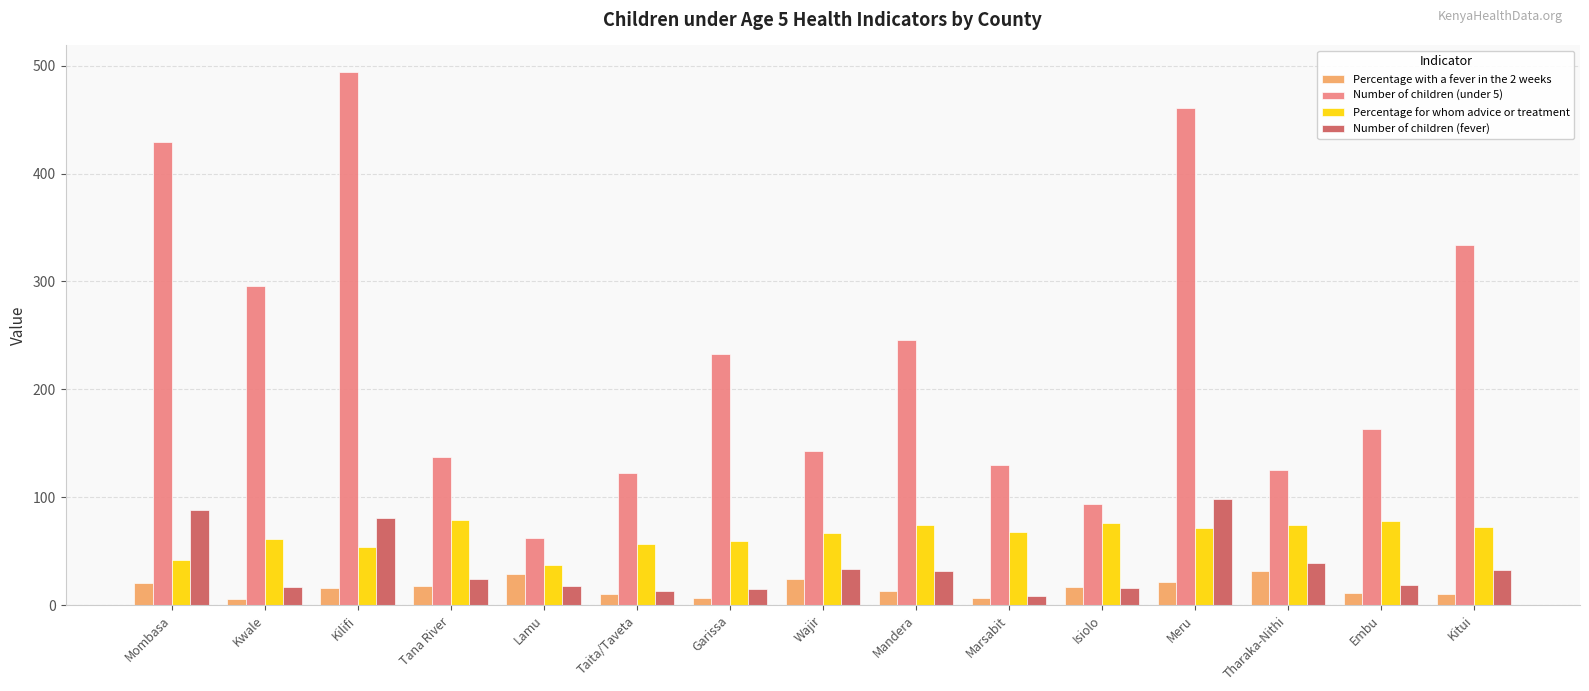

Which category has the highest value across all series?

Kilifi